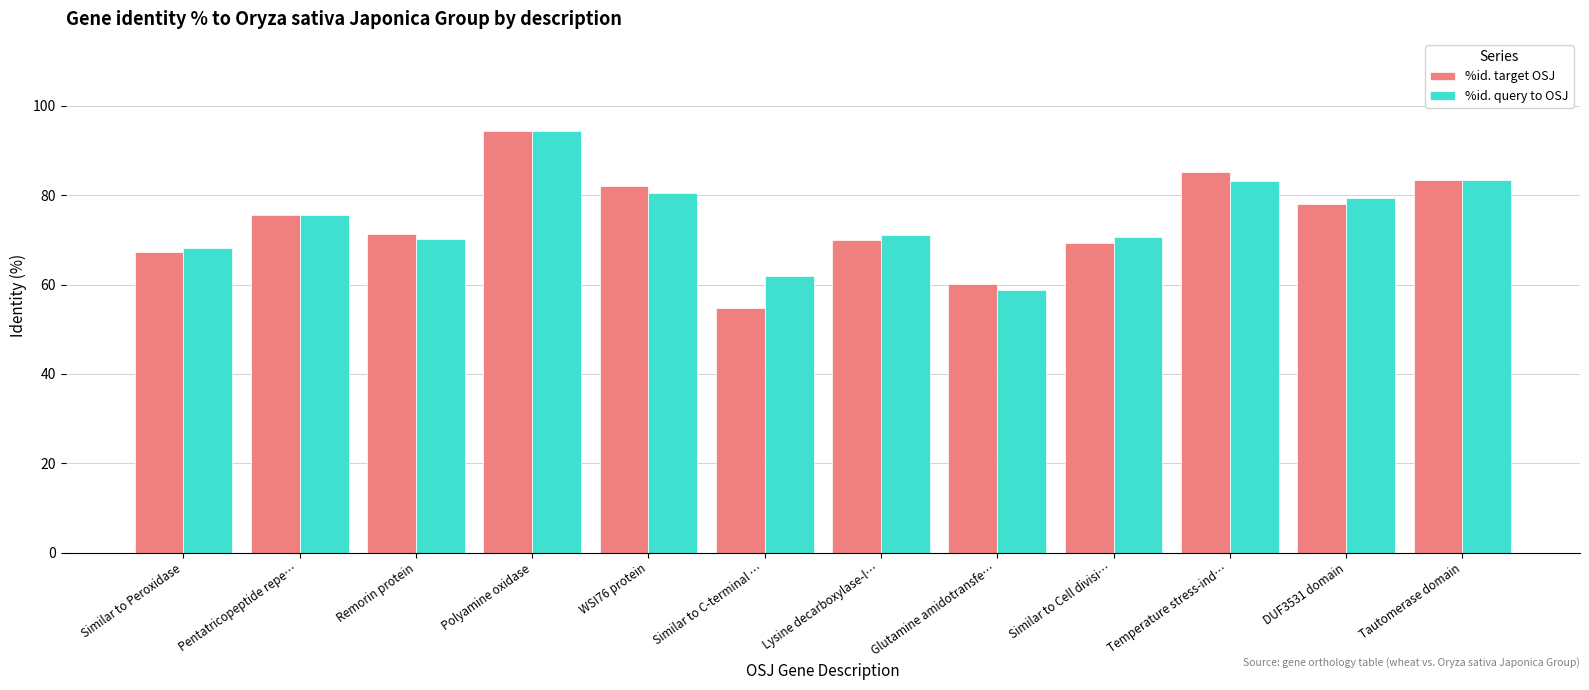

What is the label of the 3rd bar from the left?

Remorin protein